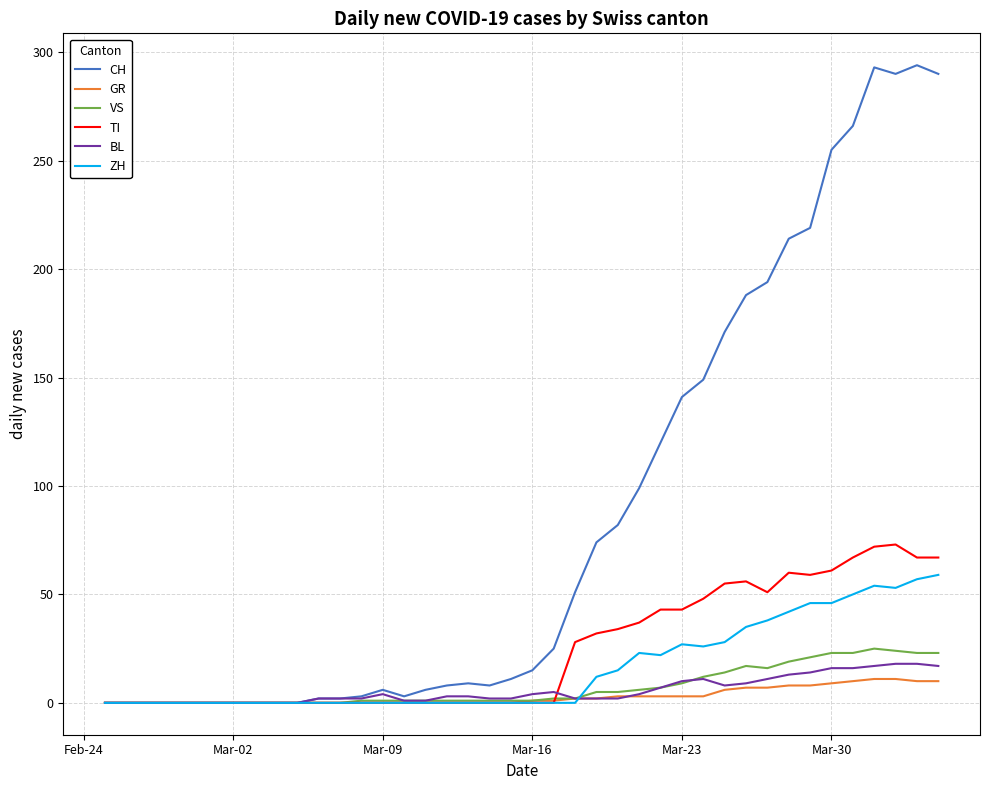

What is the greatest value displayed?

294